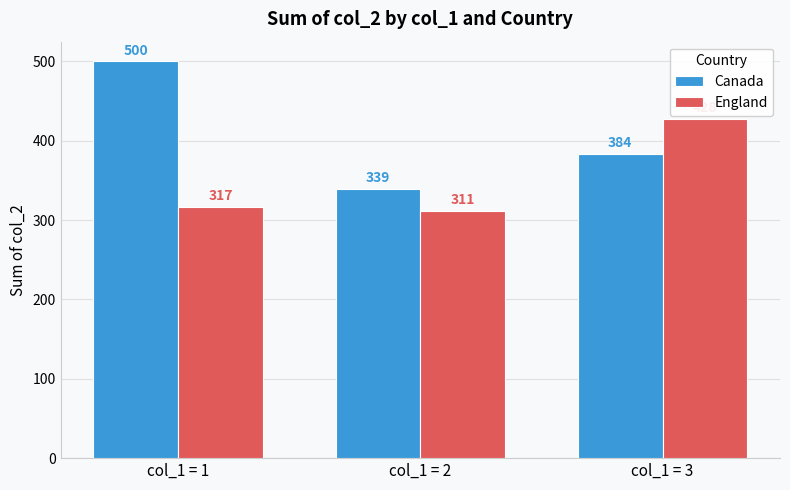

At which label is Canada closest to 419?

col_1 = 3